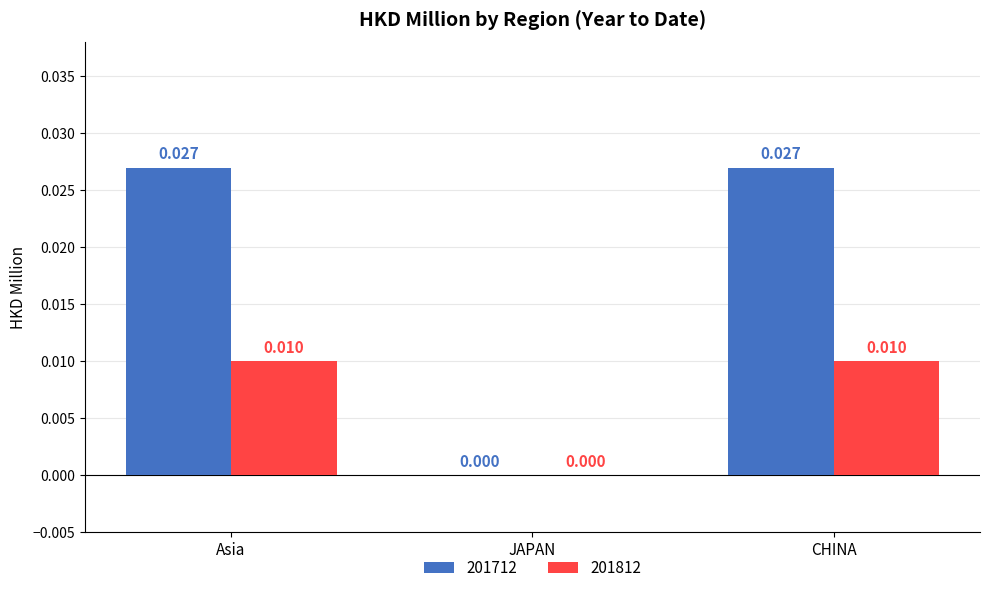

How many positive values does the 201812 series have?

2